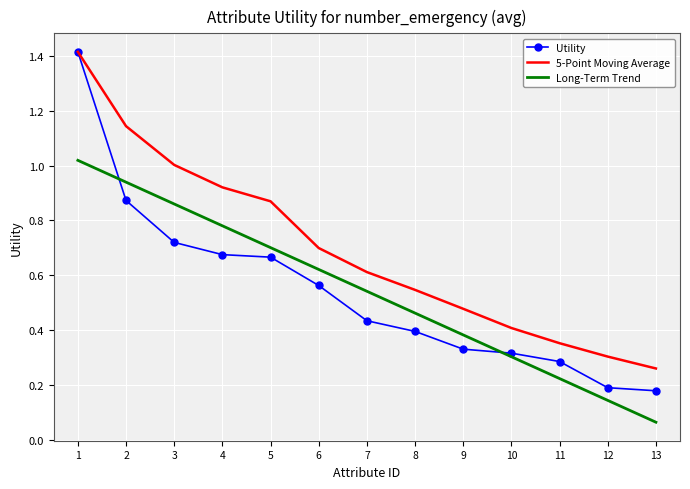

True or false: Utility and Long-Term Trend intersect in this chart.

True